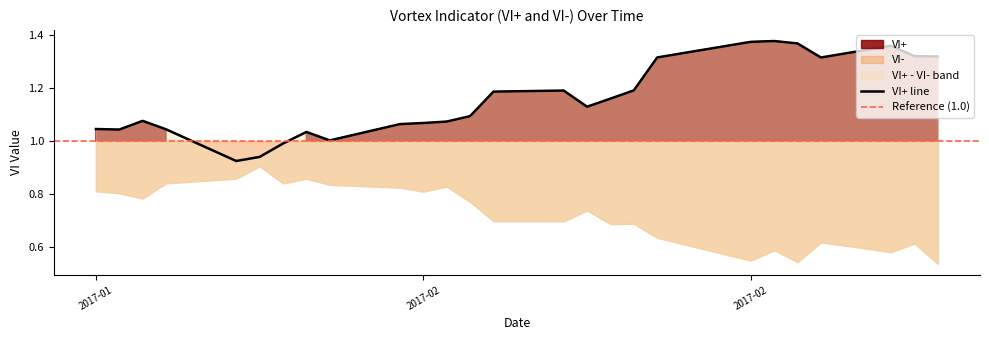

Does the chart have visible grid lines?

No